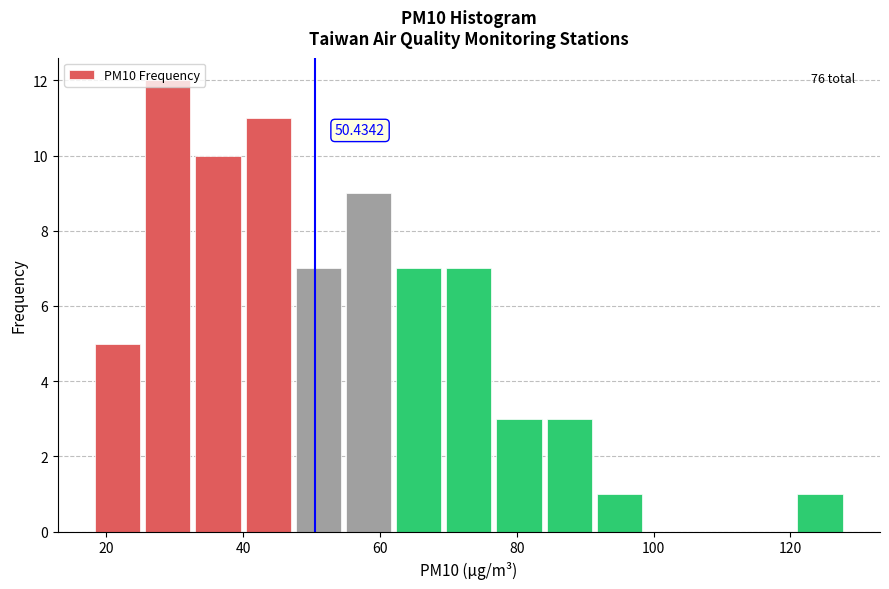

Around what value on the x-axis is the tallest bar? Give the approximate position of its centre, as read against the axis.

30